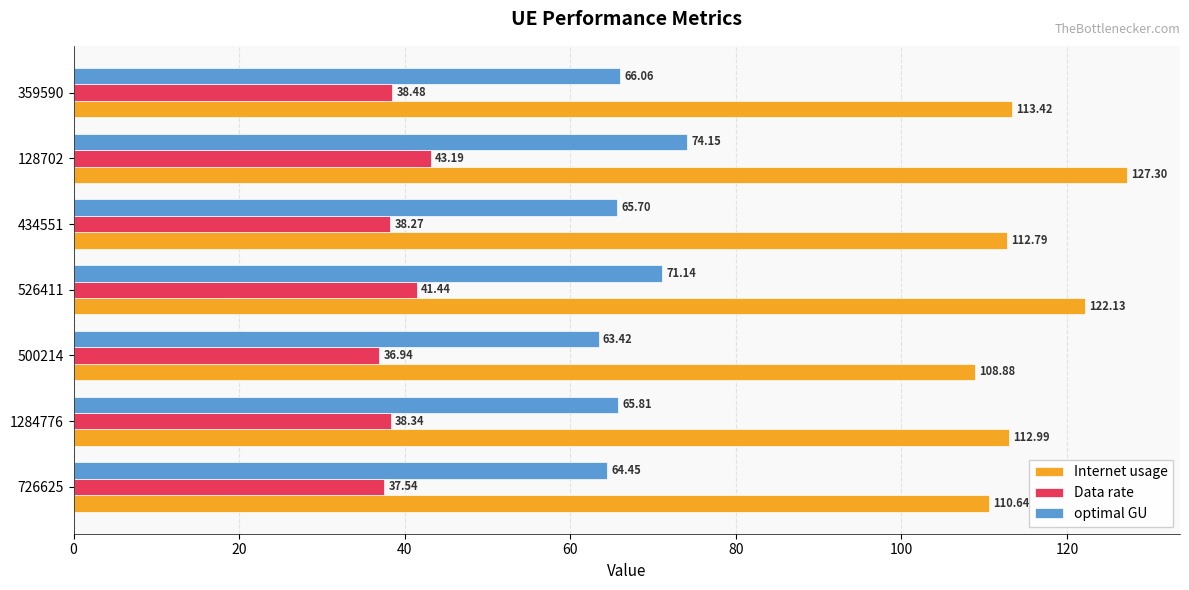

Which category has the lowest value in the Internet usage series?

500214